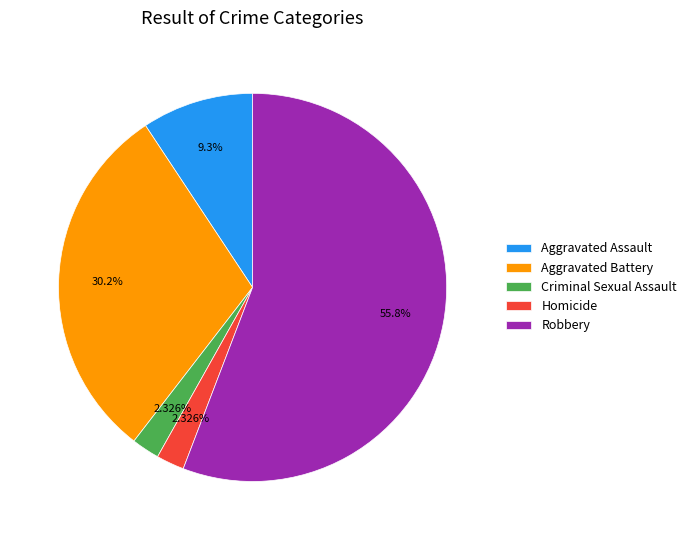

How many segments does this pie chart have?

5